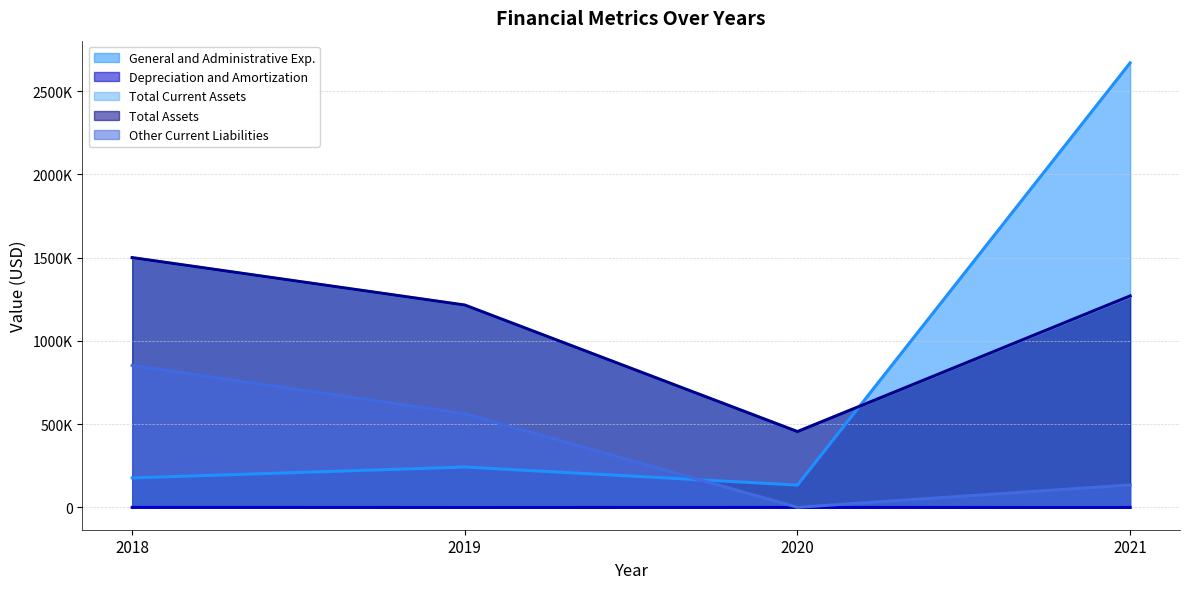

Does the chart have visible grid lines?

Yes